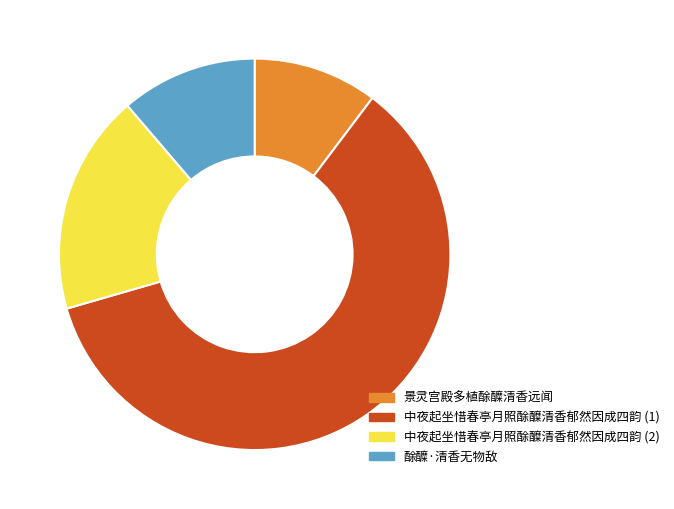

Is 中夜起坐惜春亭月照酴醾清香郁然因成四韵 (1) the majority of the pie?

Yes